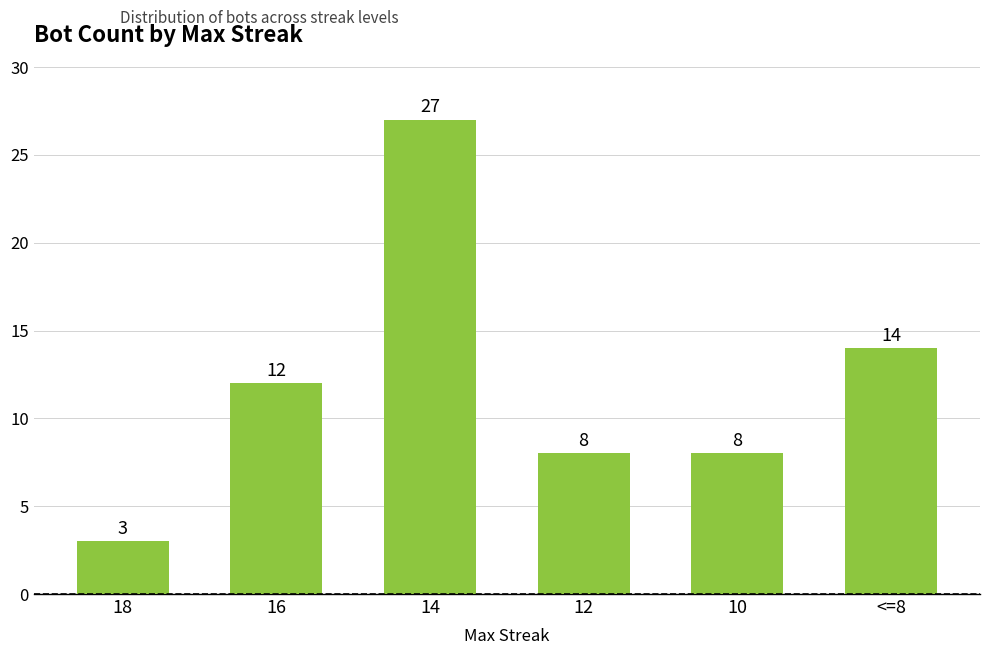

What is the ratio of the value at 18 to the value at 10?

0.4